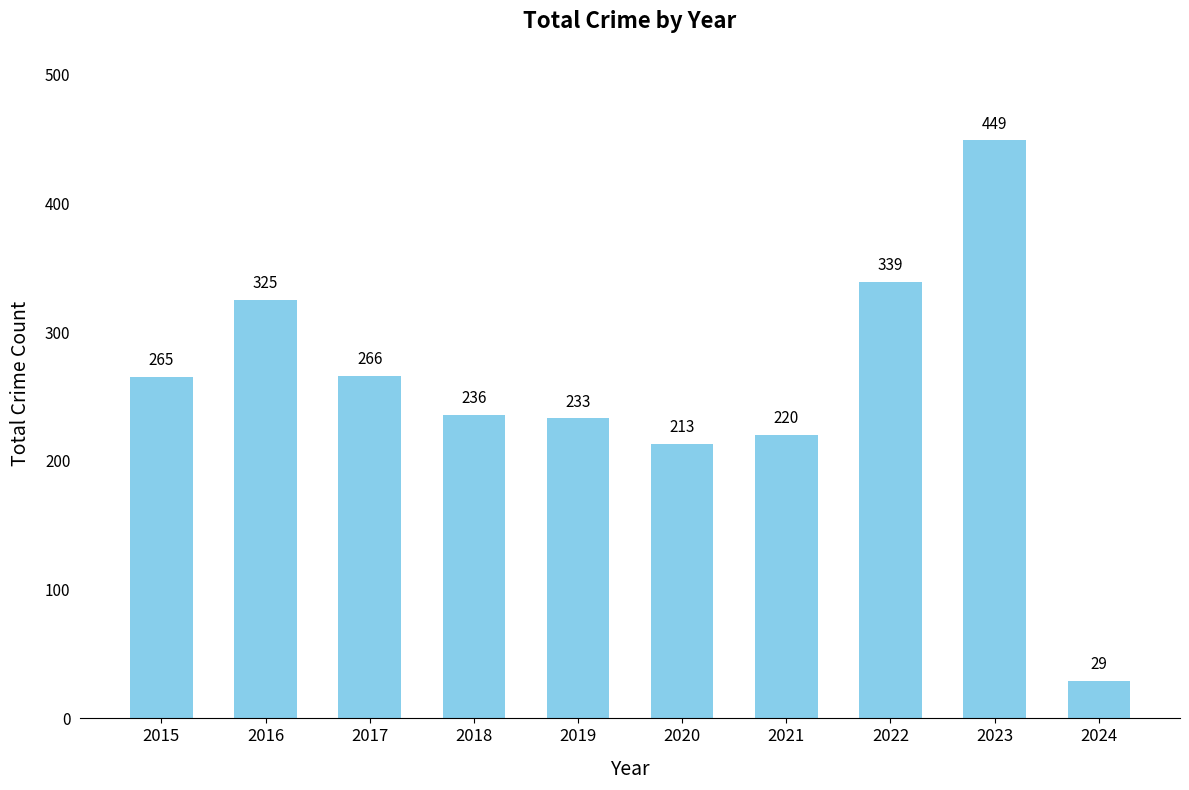

What is the change in value from 2020 to 2023?

+236